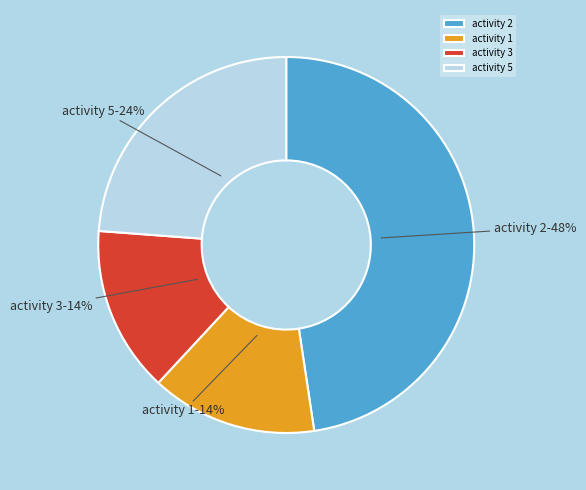

What is the ratio of the value at activity 3 to the value at activity 1?

1.0